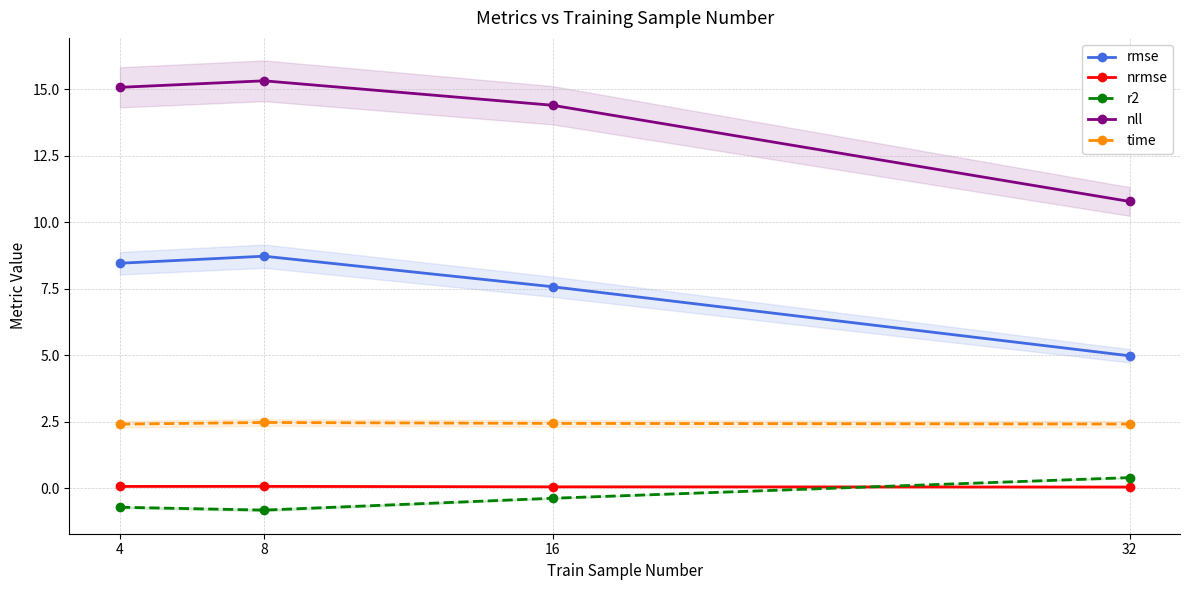

What is the total value across all series at 32?

18.7